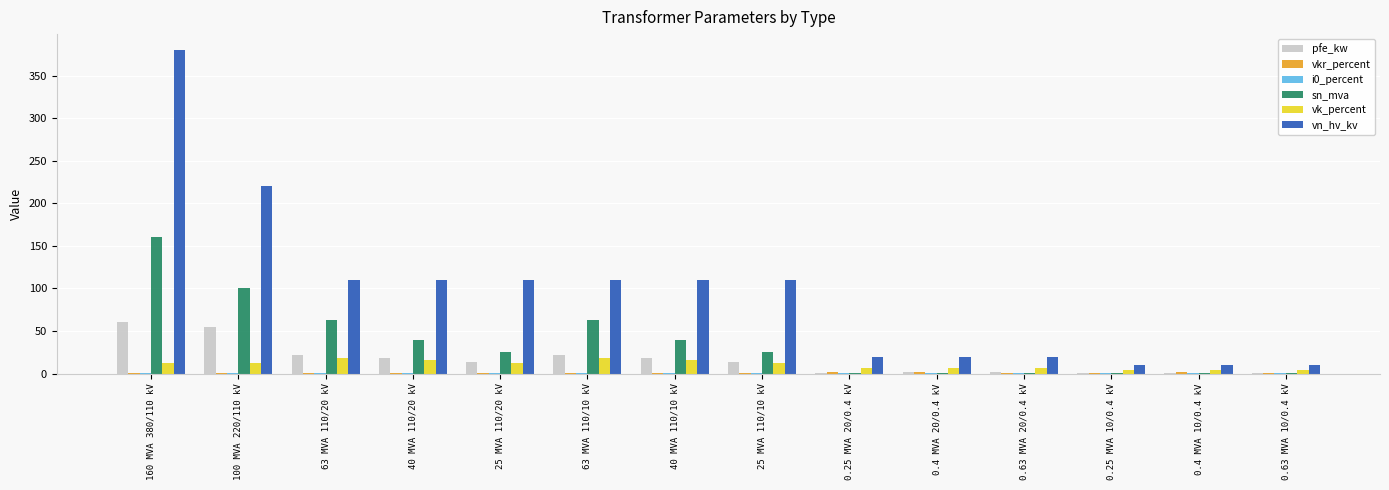

What is the total value across all series at 160 MVA 380/110 kV?

612.5